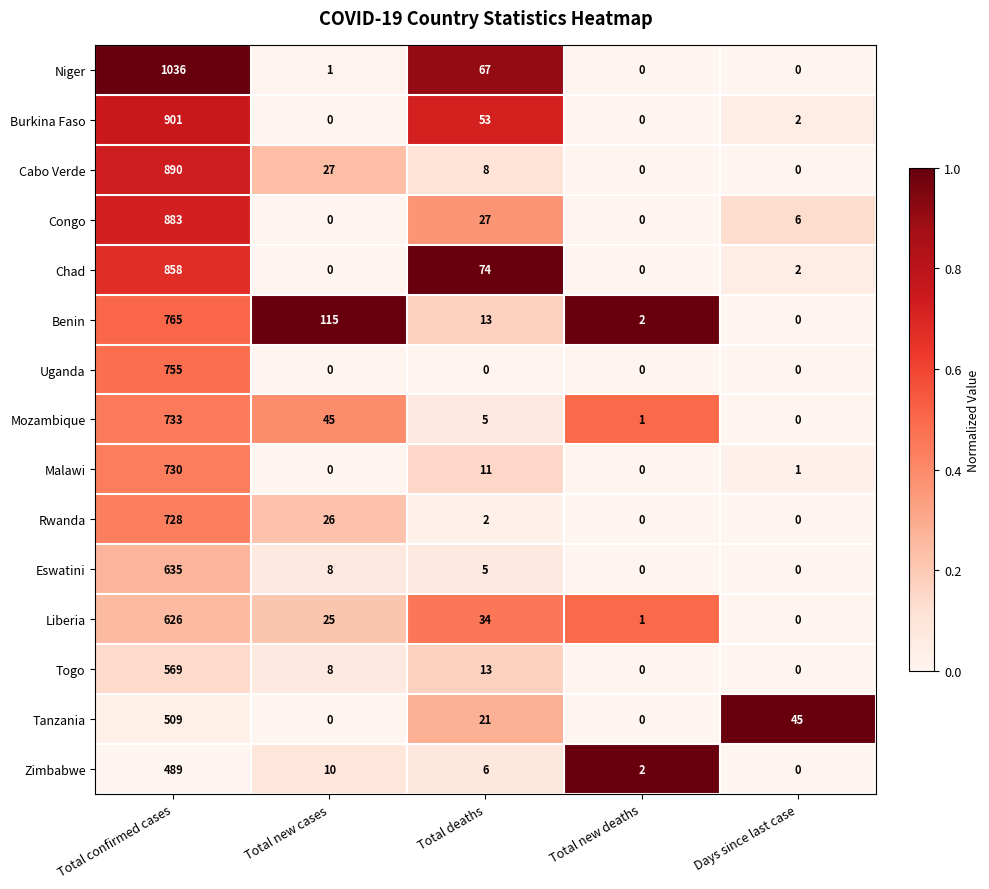

What is the difference between the second highest and second lowest values in the Cabo Verde series?

27